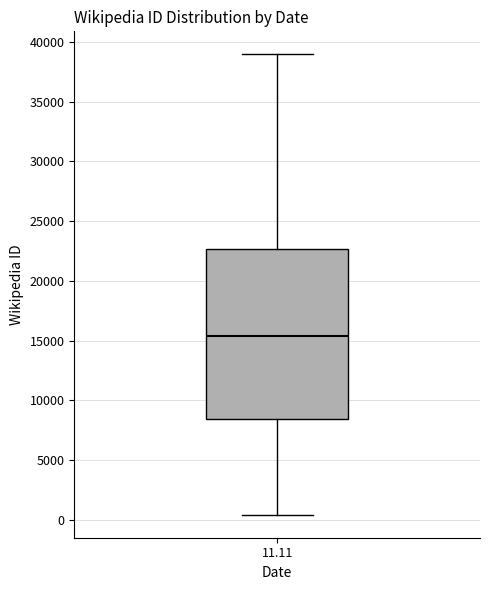

Where does the median line of the box at x = 11.11 sit on the y-axis? The values are not printed on the chart, so give them approximately, as read against the axis.

15500